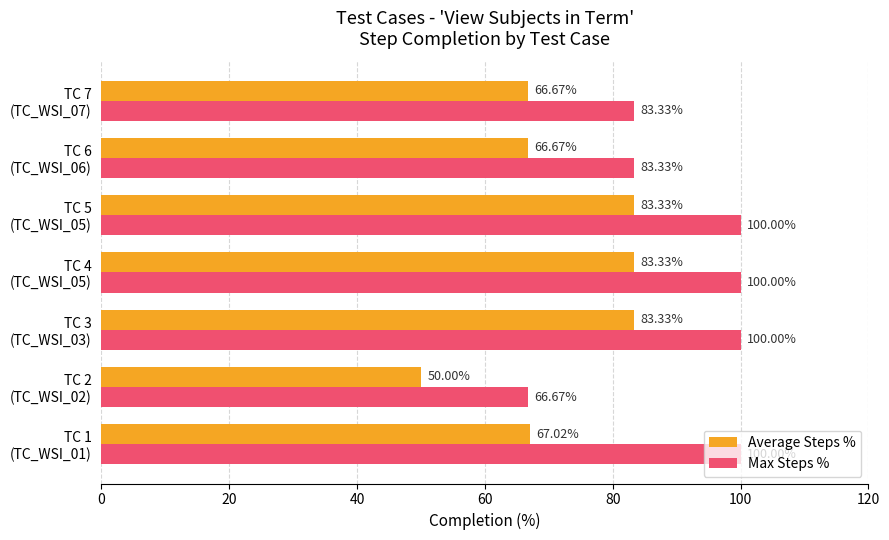

List the series in order of their peak value, lowest first.

Average Steps %, Max Steps %